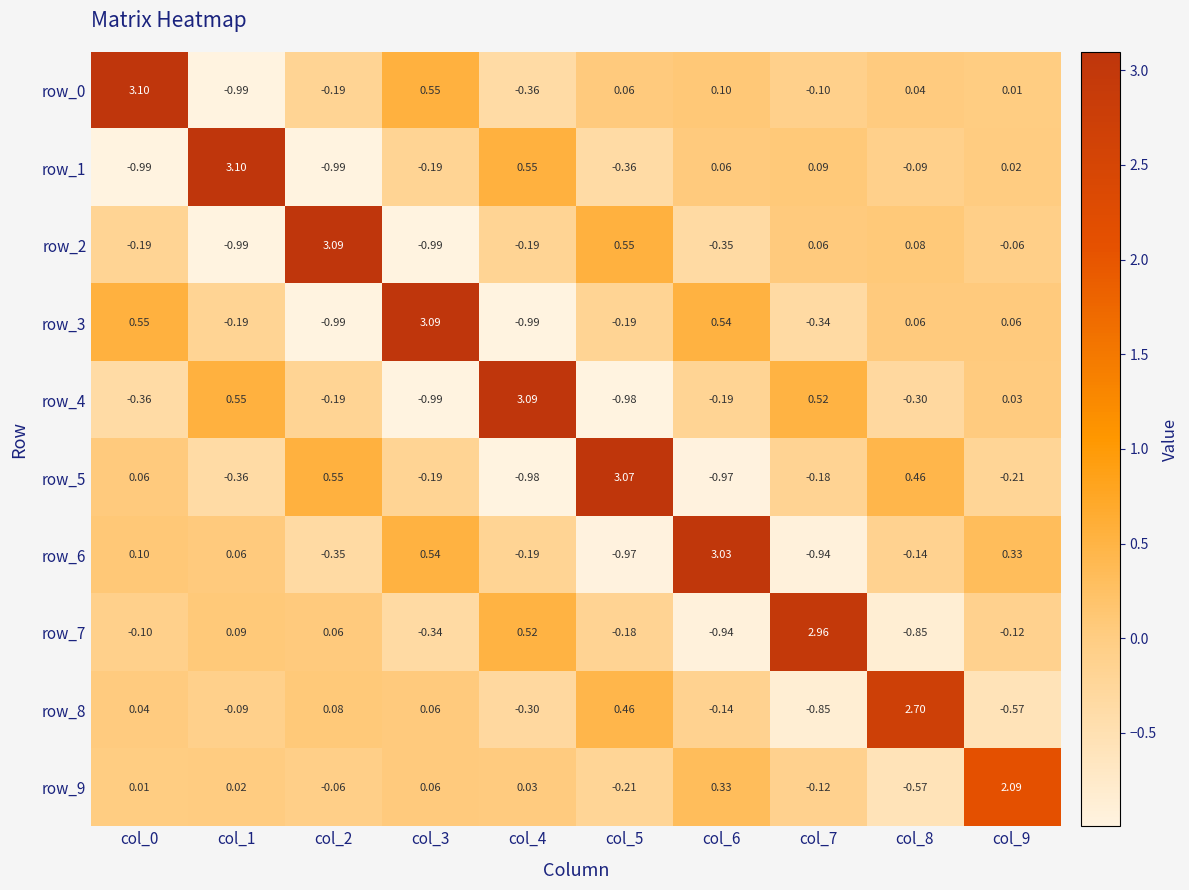

What is the greatest value displayed?

3.1